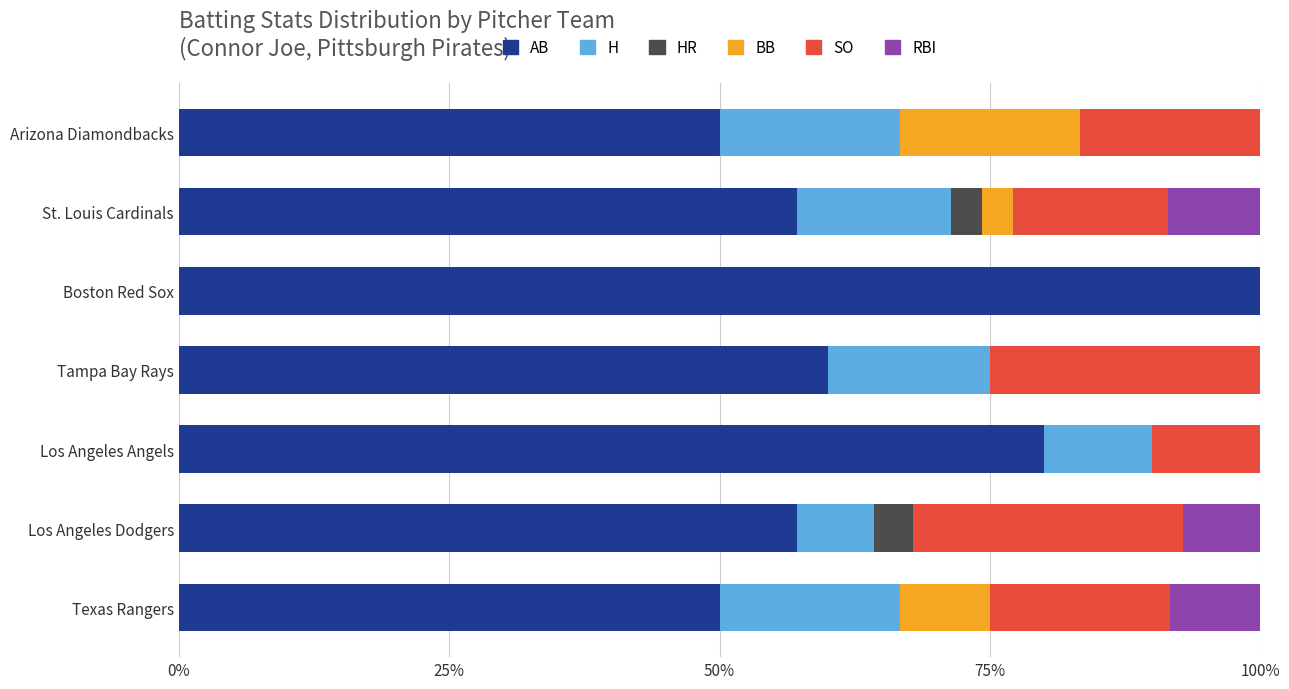

What is the total value across all series at Los Angeles Angels?

100.0